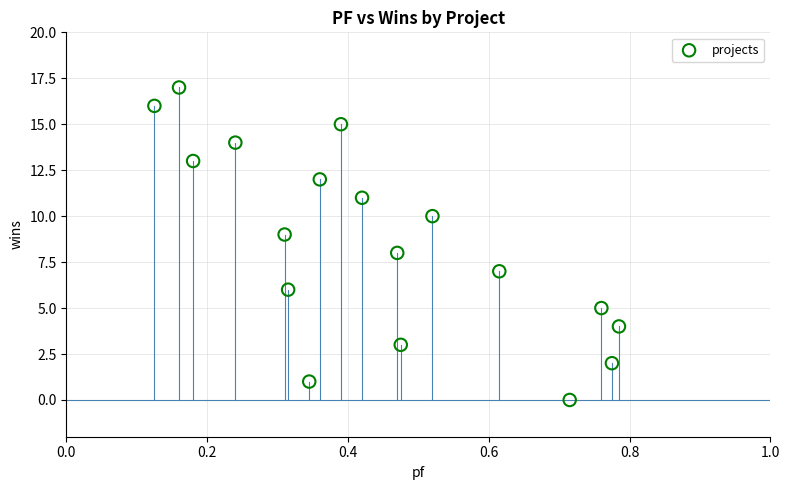

What is the range of Y values (max minus min)?

17